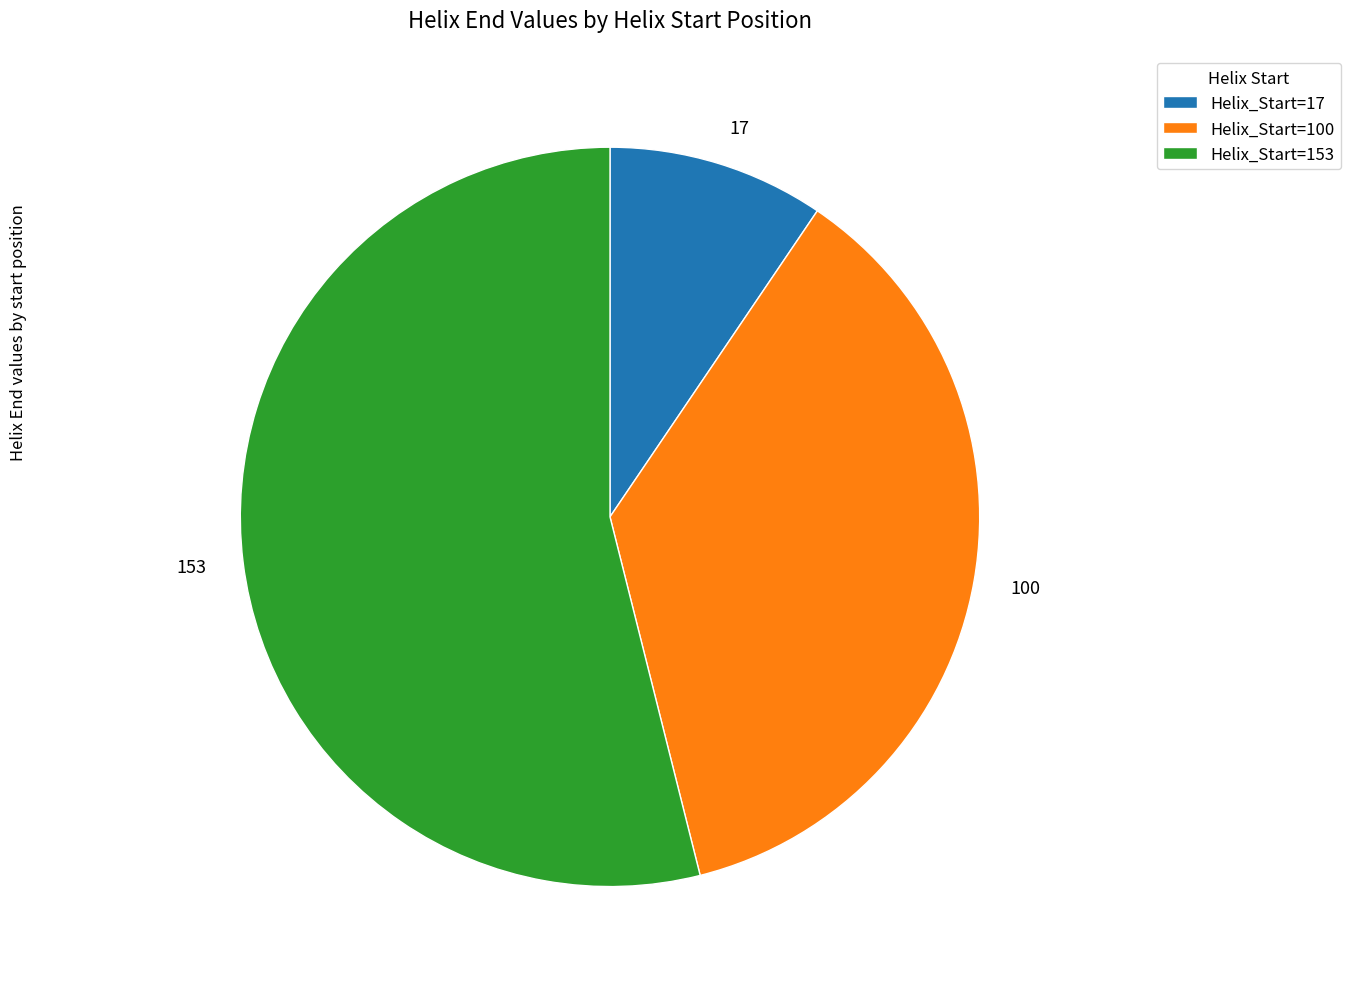

Between 100 and 17, which is larger?

100